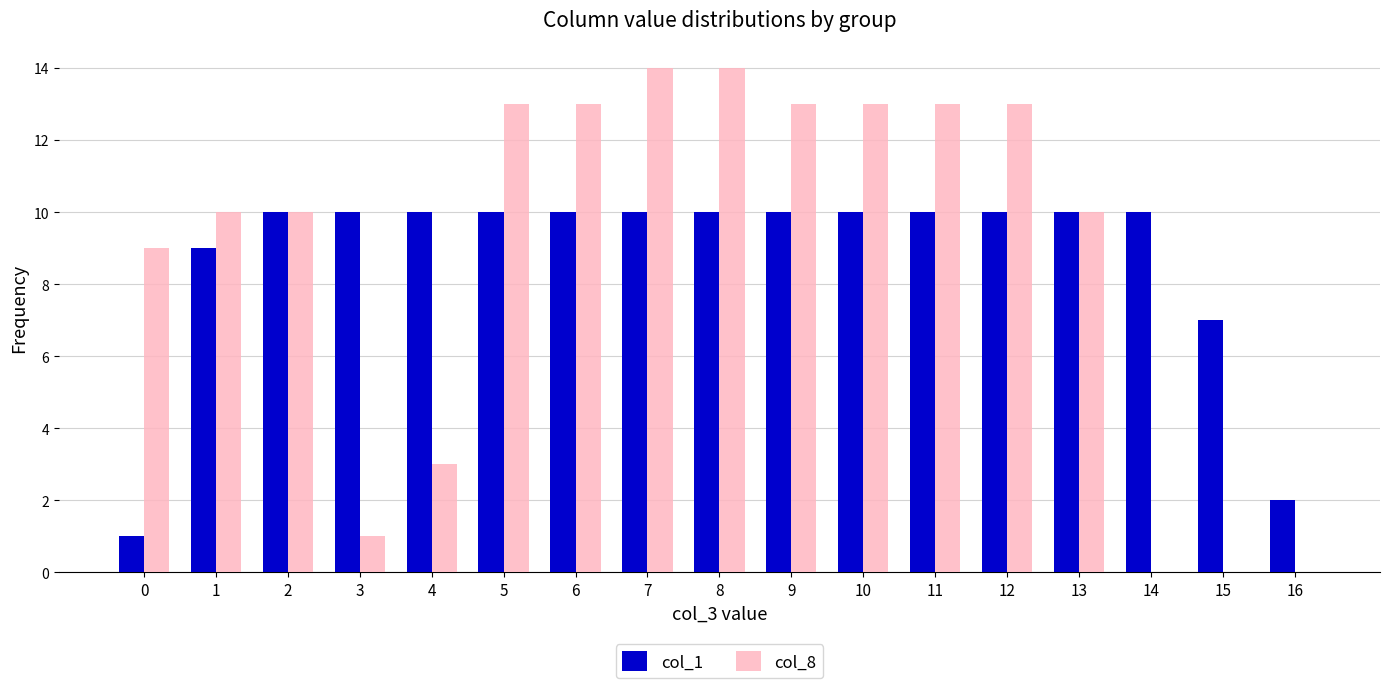

True or false: col_8 has a value of 17 at 9.

False